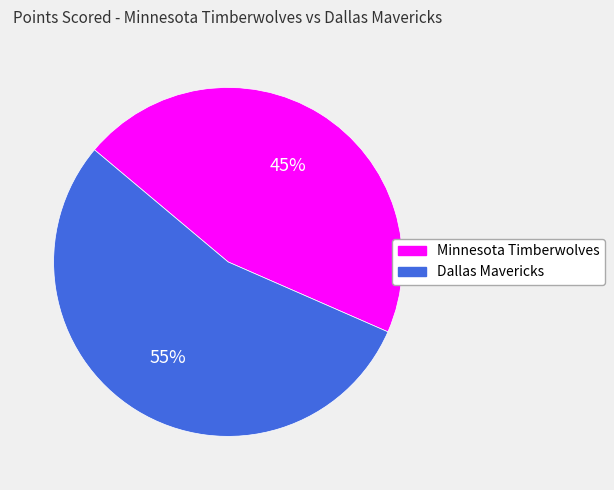

How many slices are in this pie chart?

2